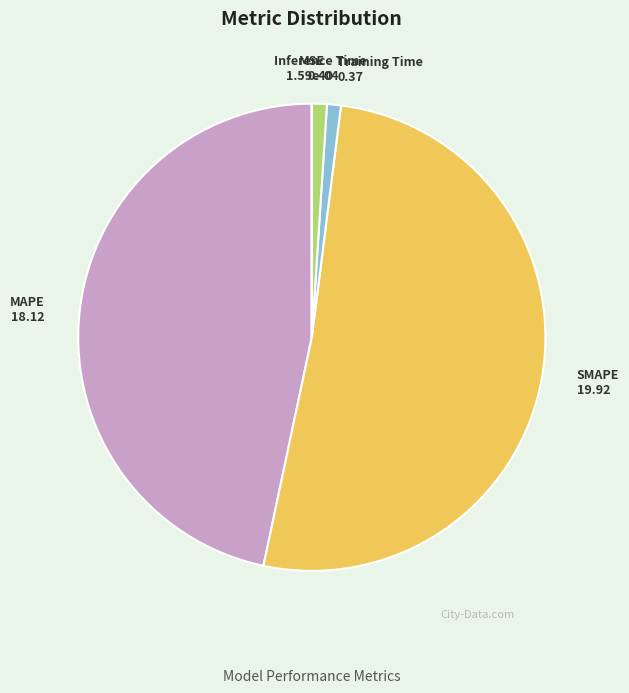

Which category has the biggest portion of the pie?

SMAPE